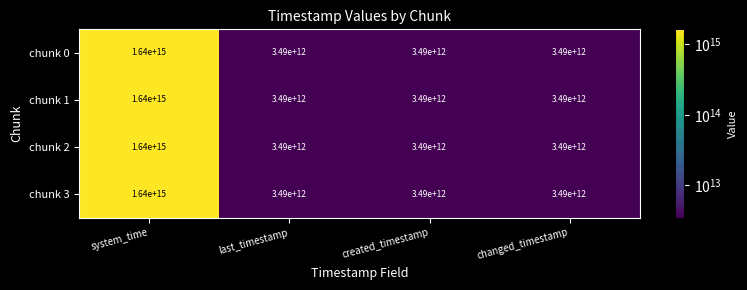

Count the chunk 2 values in the range 3490000000000 to 1640000000000000.

4